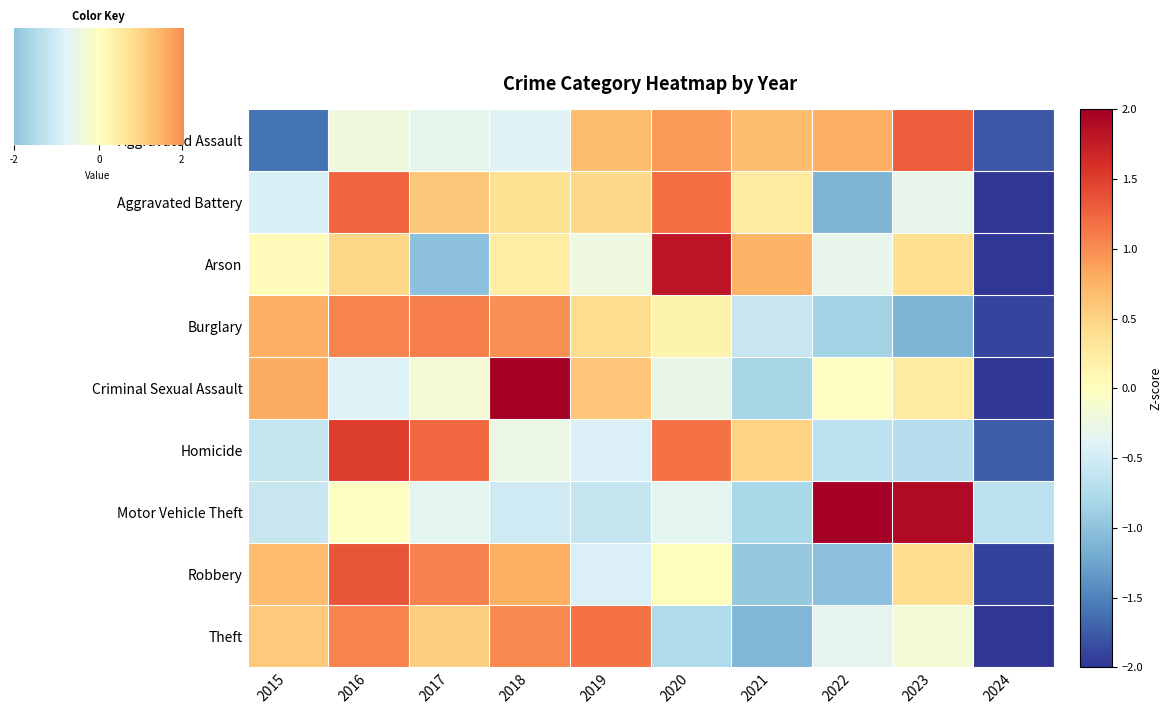

Reading left to right, extract all data points from this chart.

Aggravated Assault: -1.6	-0.2	-0.3	-0.4	0.7	0.9	0.7	0.8	1.3	-1.8
Aggravated Battery: -0.5	1.2	0.6	0.4	0.4	1.2	0.2	-1.1	-0.3	-2.2
Arson: 0.0	0.5	-1.0	0.2	-0.2	1.8	0.7	-0.3	0.4	-2.1
Burglary: 0.8	1.1	1.1	1.0	0.4	0.2	-0.6	-0.8	-1.1	-1.9
Criminal Sexual Assault: 0.8	-0.4	-0.1	2.0	0.6	-0.3	-0.8	-0.0	0.3	-2.0
Homicide: -0.6	1.5	1.2	-0.3	-0.4	1.2	0.5	-0.7	-0.7	-1.7
Motor Vehicle Theft: -0.6	-0.0	-0.3	-0.5	-0.6	-0.4	-0.8	2.0	1.9	-0.7
Robbery: 0.7	1.4	1.1	0.8	-0.4	0.0	-0.9	-1.0	0.4	-1.9
Theft: 0.6	1.0	0.5	1.0	1.2	-0.8	-1.1	-0.3	-0.2	-2.0